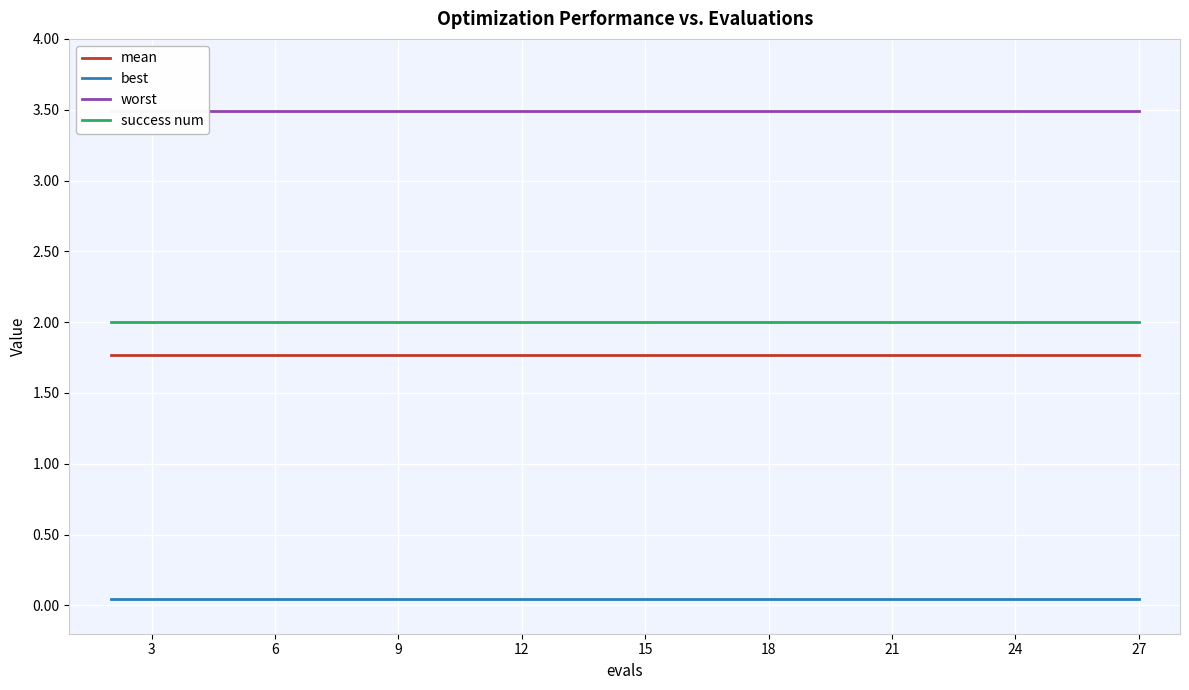

True or false: success num and best intersect in this chart.

False